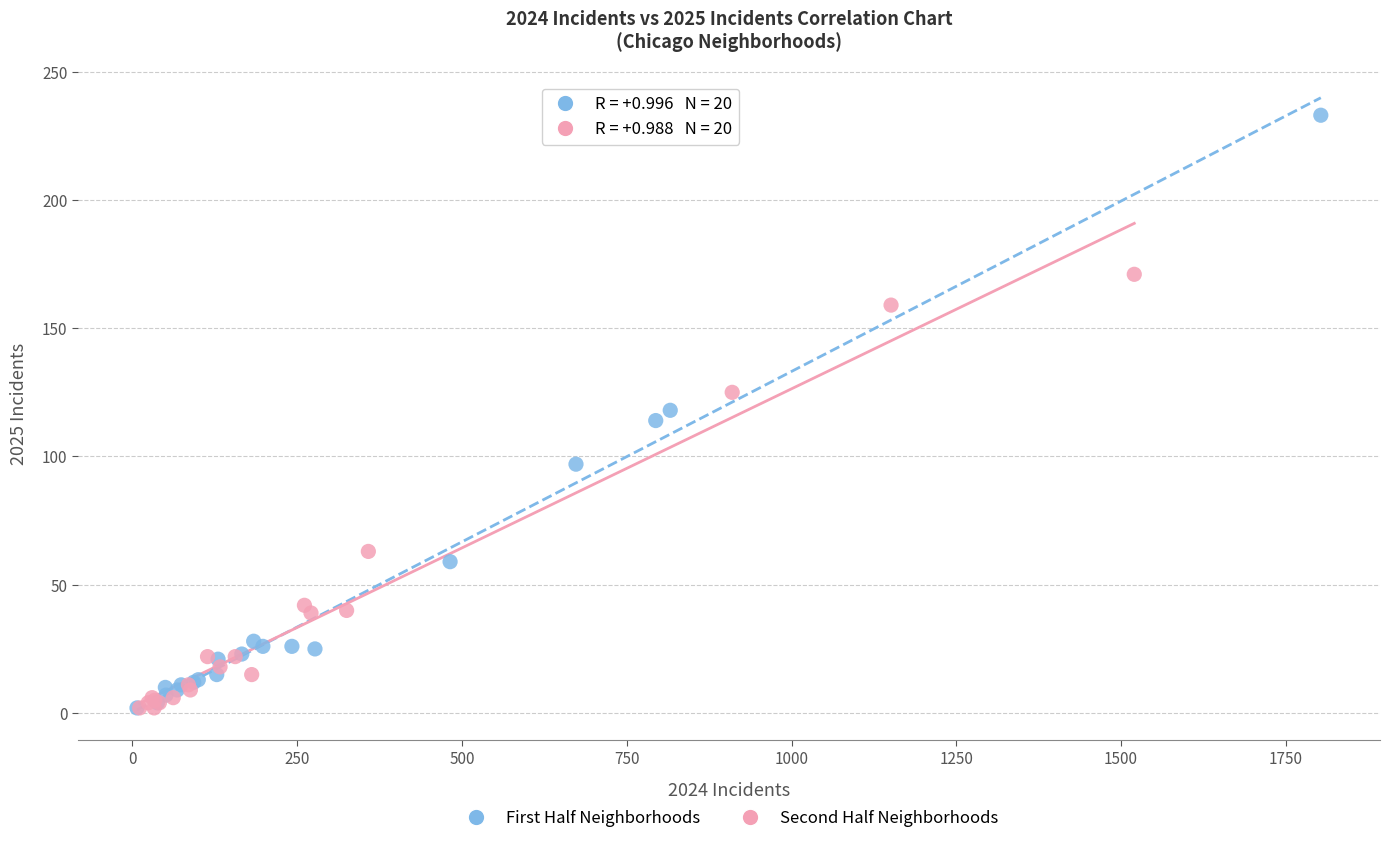

Which series reaches the maximum Y coordinate?

First Half Neighborhoods